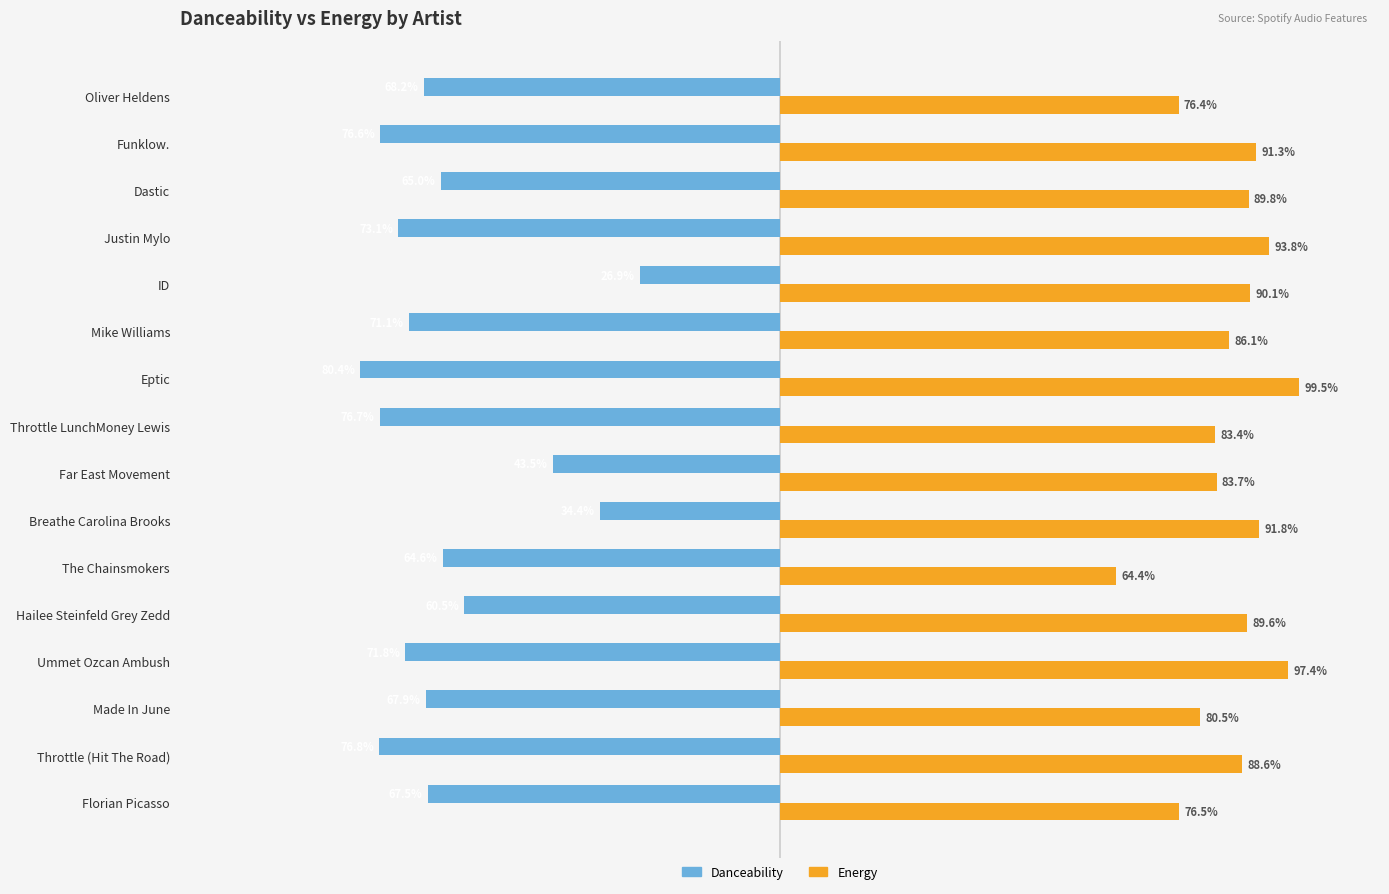

What is the difference between the second highest and second lowest values in the Danceability series?

0.4